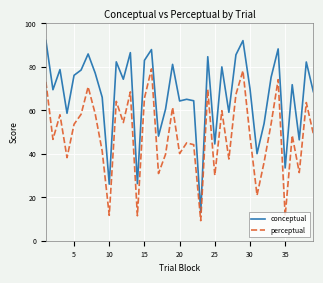

Which series has the largest total across all categories?

conceptual